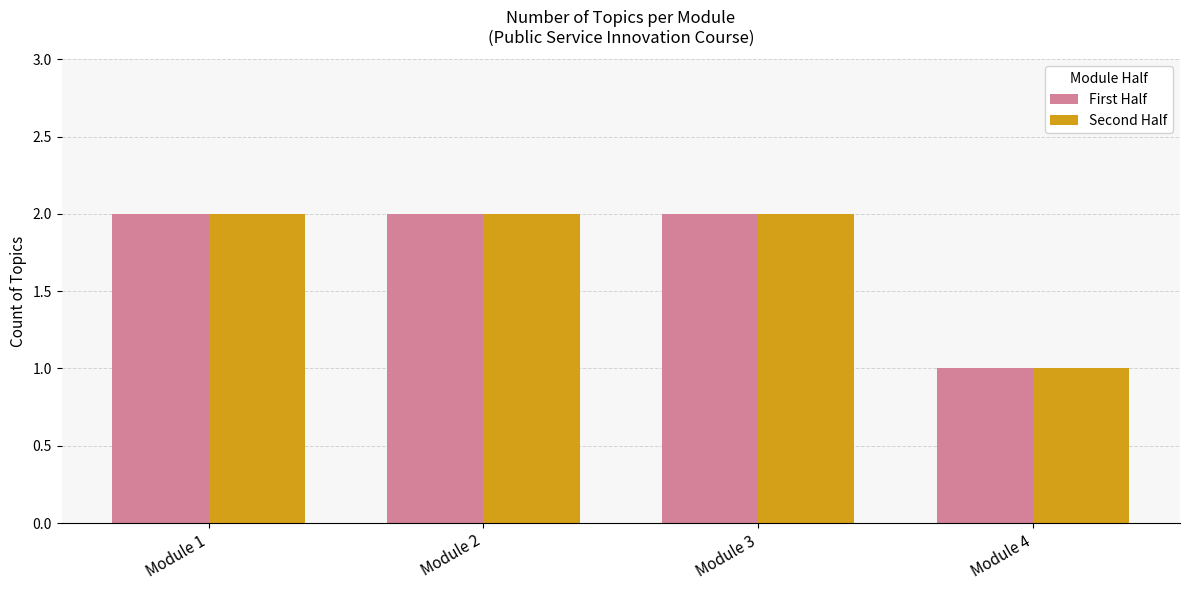

How many data points does each series have?

4